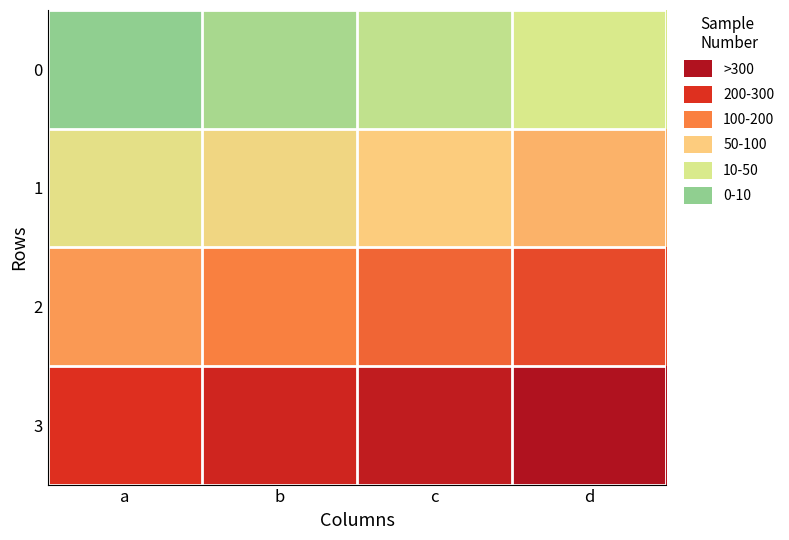

Rank the series at d from lowest to highest value.

0, 1, 2, 3